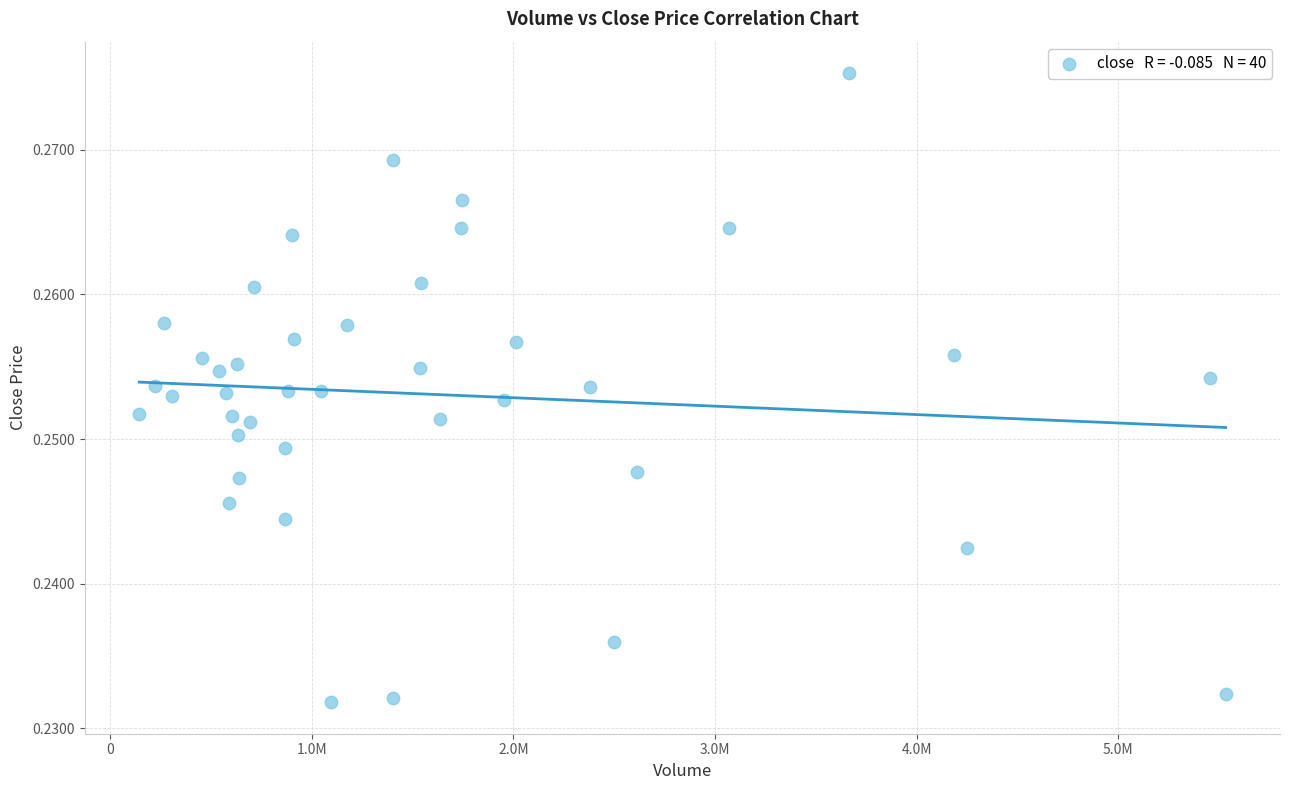

What is the range of X values (max minus min)?

5389560.0